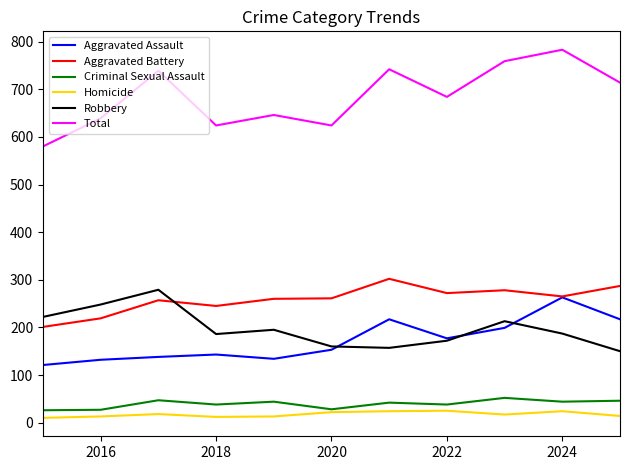

List the series in order of their peak value, lowest first.

Homicide, Criminal Sexual Assault, Aggravated Assault, Robbery, Aggravated Battery, Total